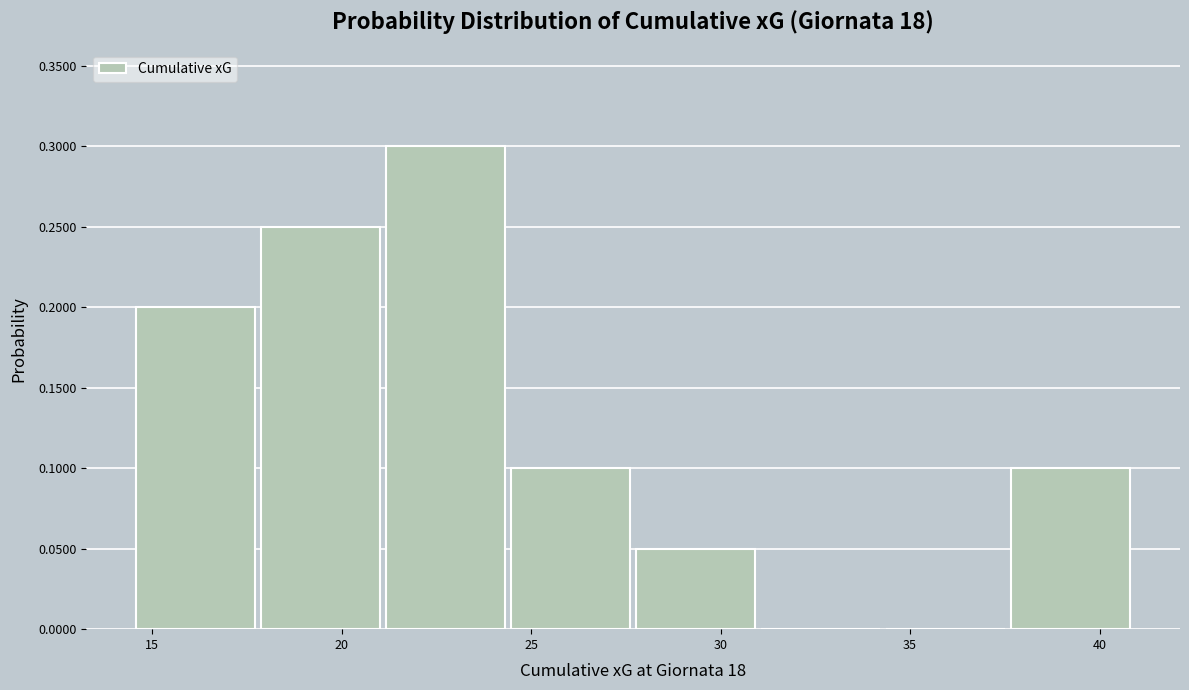

Reading left to right, list every bar in this chart as the range it spans on the x-axis followed by its height. Neither the bar edges nor the heights are printed on the chart, so give them approximately, as read against the axes.

14.5 to 18.0: 0.20
18.0 to 21.0: 0.25
21.0 to 24.5: 0.30
24.5 to 28.0: 0.10
28.0 to 31.0: 0.05
31.0 to 34.5: 0
34.5 to 37.5: 0
37.5 to 41.0: 0.10